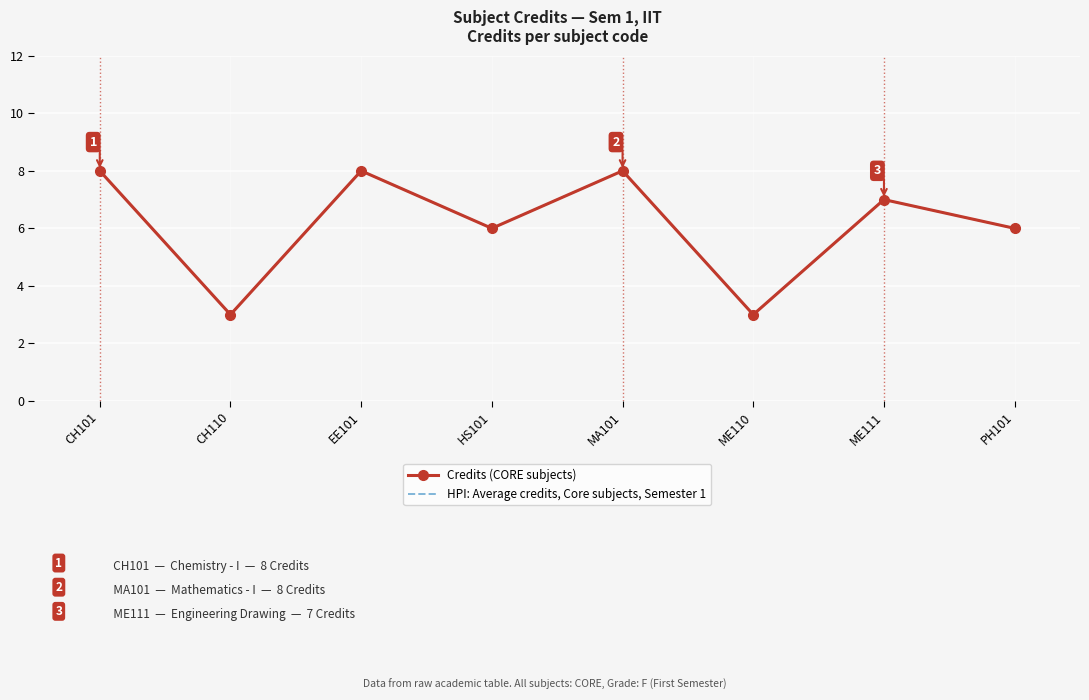

Rank the series at CH101 from highest to lowest value.

Credits (CORE subjects), HPI: Average credits, Core subjects, Semester 1